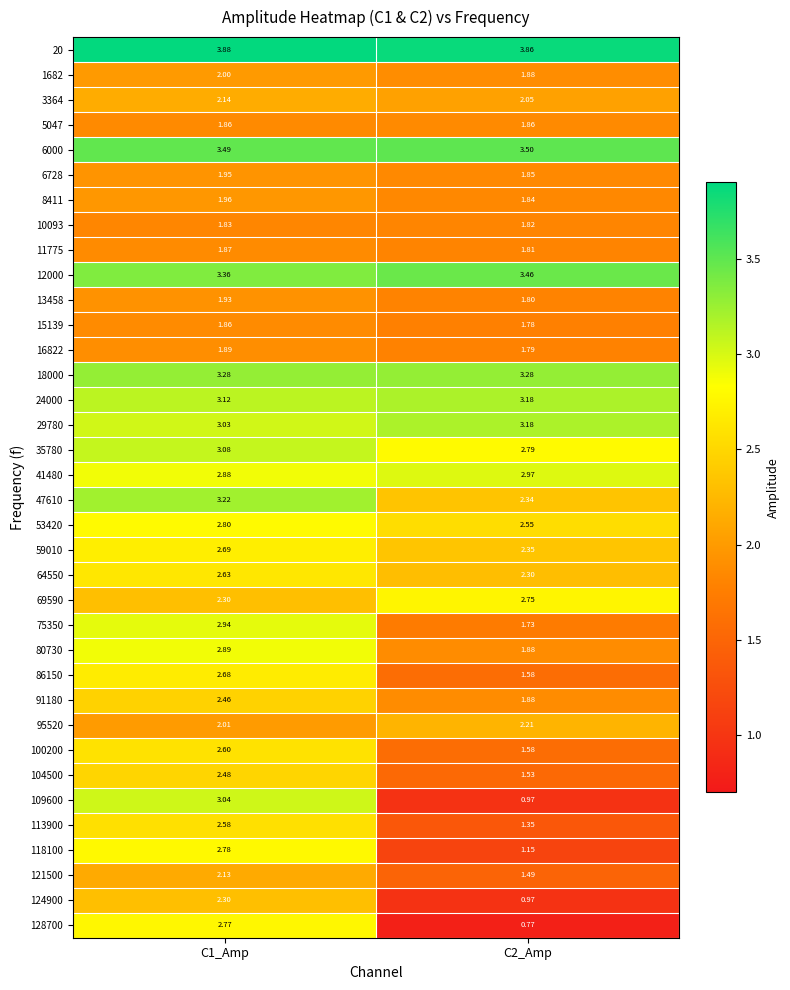

Is the value of 59010 at C1_Amp greater than the value of 8411 at C2_Amp?

Yes